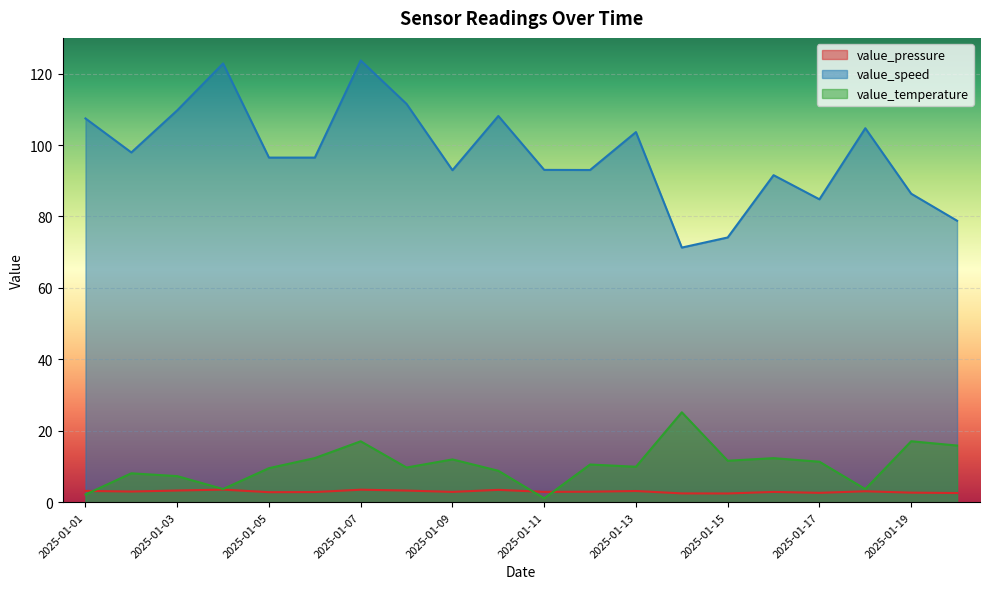

How many lines are shown in the chart?

3